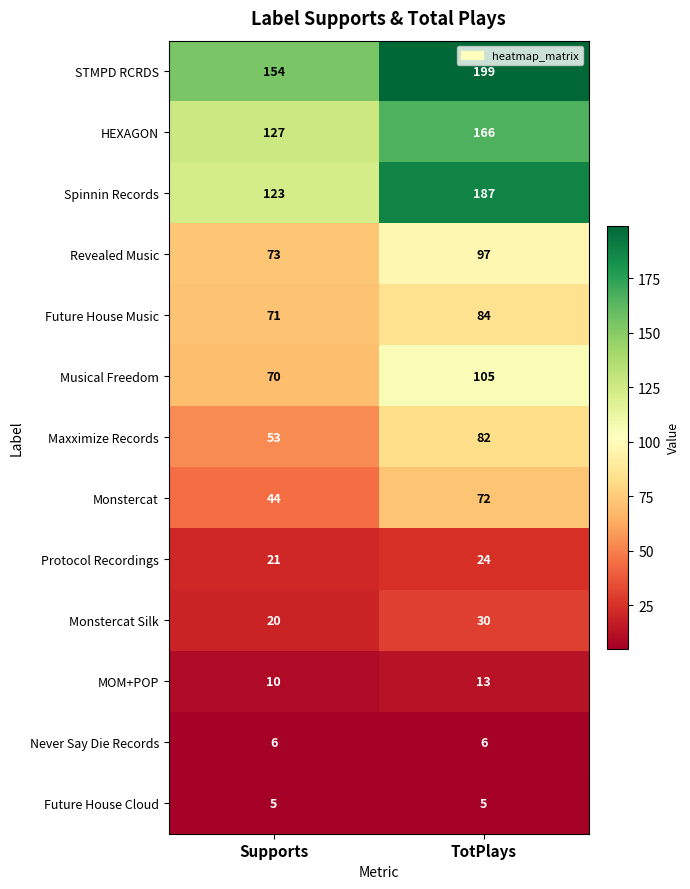

Reading right to left, extract all data points from this chart.

STMPD RCRDS: 199	154
HEXAGON: 166	127
Spinnin Records: 187	123
Revealed Music: 97	73
Future House Music: 84	71
Musical Freedom: 105	70
Maxximize Records: 82	53
Monstercat: 72	44
Protocol Recordings: 24	21
Monstercat Silk: 30	20
MOM+POP: 13	10
Never Say Die Records: 6	6
Future House Cloud: 5	5